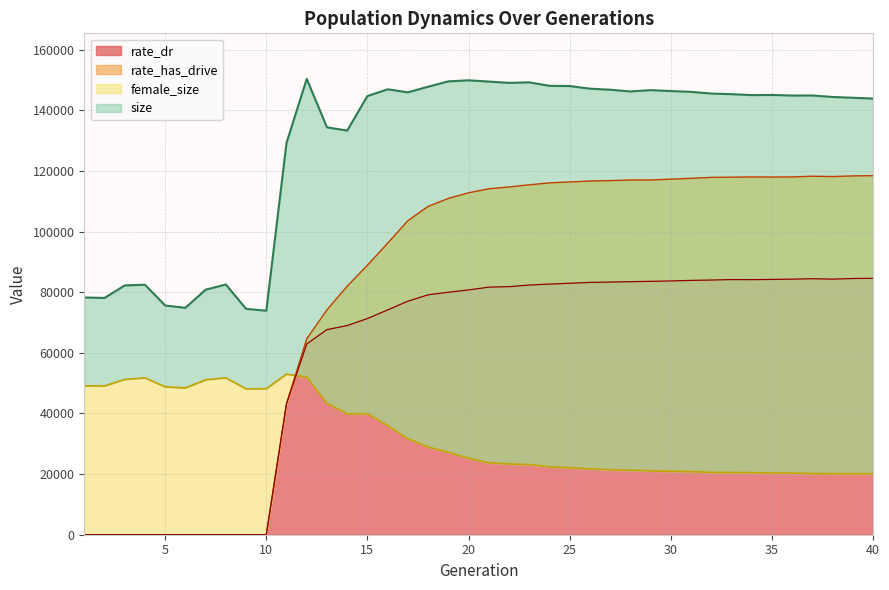

Reading right to left, list all the values displayed in this chart.

size: 143880.0	144147.0	144412.0	144898.0	144884.0	145075.0	145021.0	145338.0	145534.0	146098.0	146365.0	146661.0	146228.0	146800.0	147150.0	148016.0	148092.0	149231.0	149062.0	149485.0	149906.0	149557.0	147783.0	145947.0	146934.0	144713.0	133326.0	134393.0	150365.0	129262.0	73899.0	74511.0	82544.0	80832.0	74855.0	75624.0	82470.0	82245.0	78105.0	78263.0
female_size: 20097.0	20119.0	20135.0	20196.0	20307.0	20351.0	20487.0	20523.0	20562.0	20810.0	20935.0	21075.0	21277.0	21444.0	21721.0	22110.0	22395.0	23171.0	23309.0	23728.0	25238.0	27171.0	28972.0	31663.0	35991.0	39926.0	39903.0	43372.0	51970.0	52983.0	48190.0	48124.0	51760.0	51118.0	48432.0	48807.0	51738.0	51248.0	49089.0	49097.0
rate_has_drive: 118448.5	118368.4	118158.5	118268.2	118037.3	117989.9	118021.3	117945.9	117879.2	117567.2	117297.2	117022.8	117017.1	116815.3	116667.3	116372.0	116073.2	115427.1	114715.3	114112.3	112797.7	110929.8	108296.6	103576.2	96161.3	88901.8	81988.0	74164.1	64621.5	43248.7	0.0	0.0	0.0	0.0	0.0	0.0	0.0	0.0	0.0	0.0
rate_dr: 84572.9	84520.6	84318.7	84449.2	84314.5	84217.9	84142.4	84173.9	84018.2	83899.2	83711.4	83587.9	83476.0	83344.3	83231.4	82955.0	82683.2	82361.5	81832.5	81670.0	80748.9	79991.9	79142.7	77044.5	74160.8	71311.7	69002.0	67661.4	62921.1	43248.7	0.0	0.0	0.0	0.0	0.0	0.0	0.0	0.0	0.0	0.0